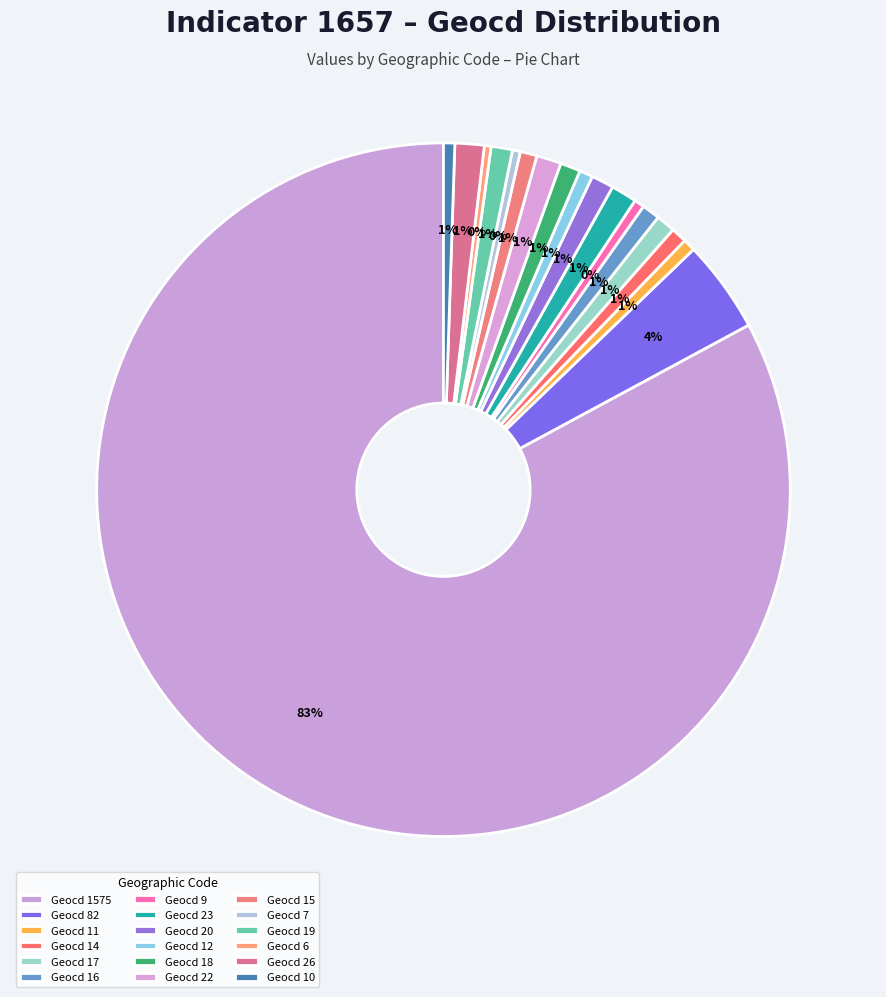

How many segments does this pie chart have?

18